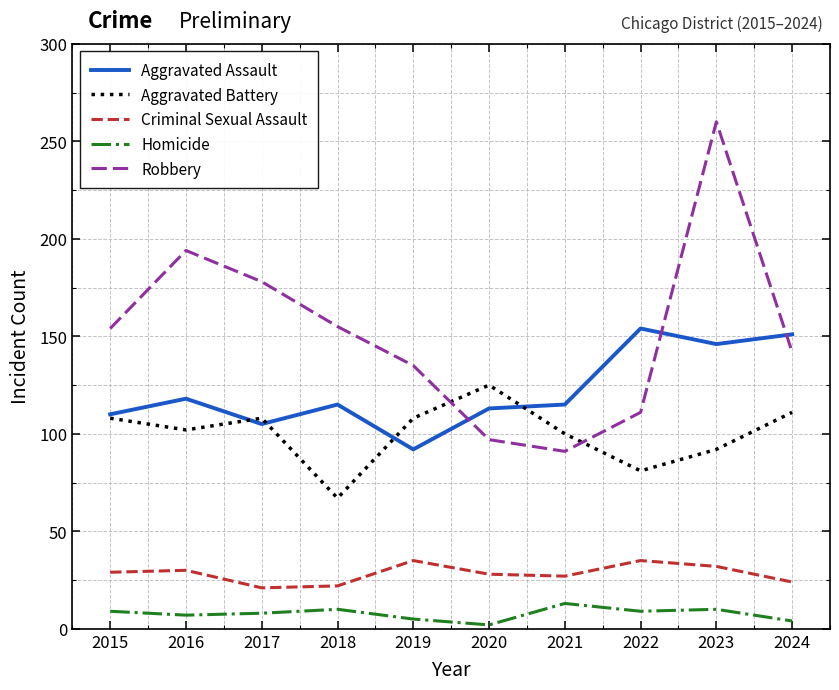

The value of Aggravated Battery at 2016 is 102. True or false?

True